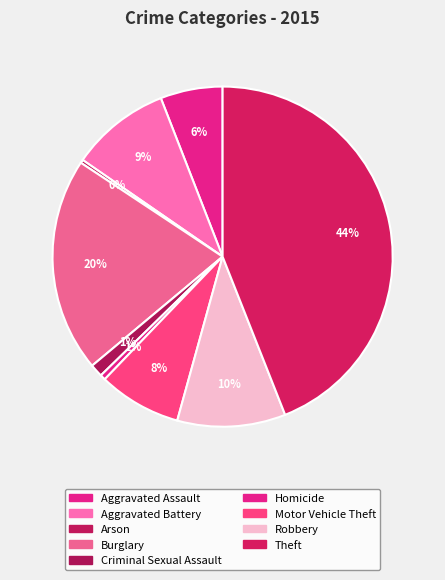

Count the number of slices in the pie.

9